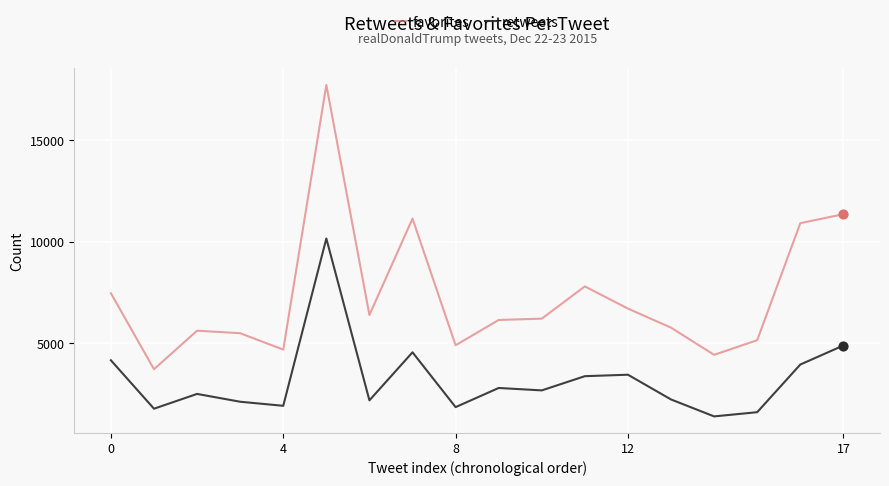

Which series has the largest total across all categories?

favorites